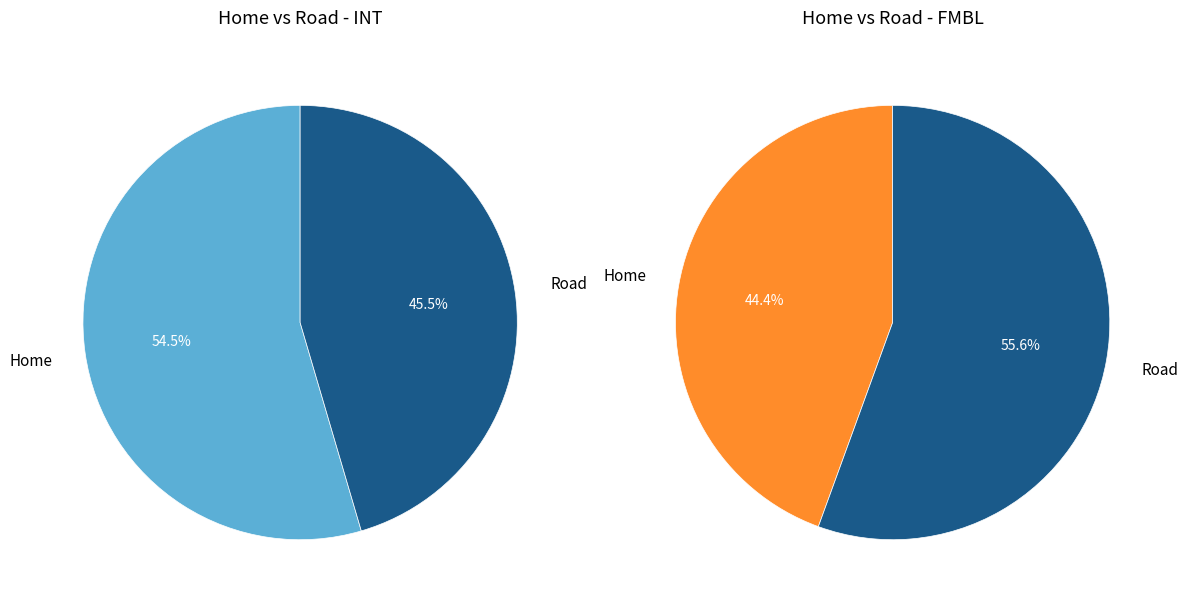

Rank the series by their maximum value, from highest to lowest.

fmbl_values, int_values